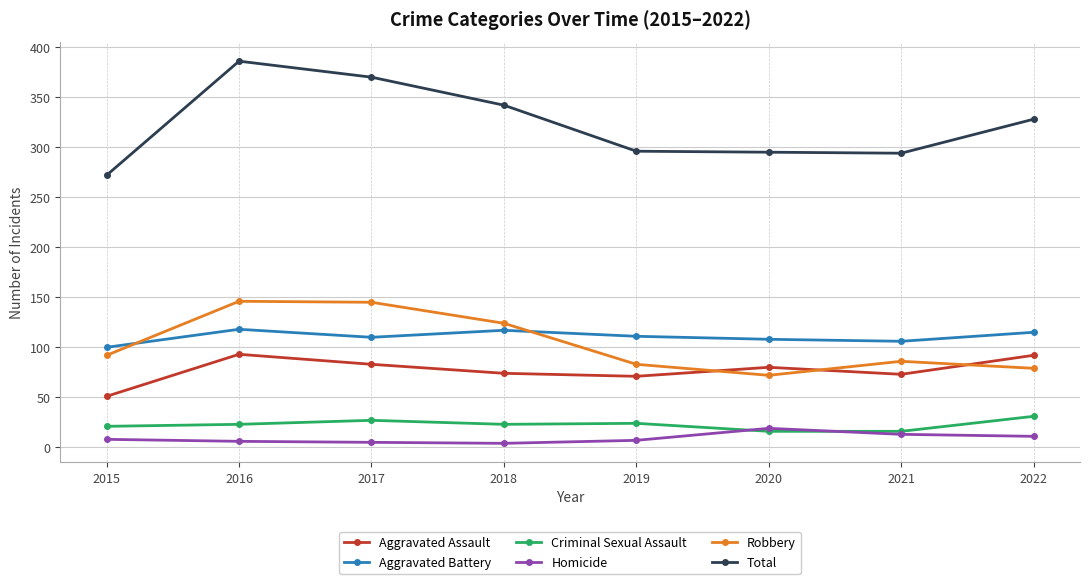

True or false: Aggravated Assault has a value of 73 at 2021.

True